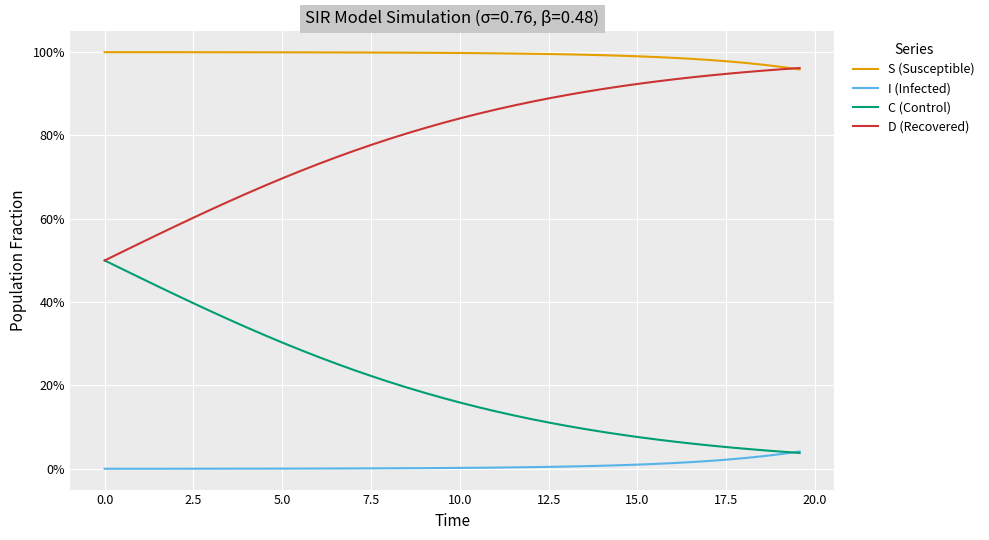

Does the chart display data point markers on the line(s)?

No